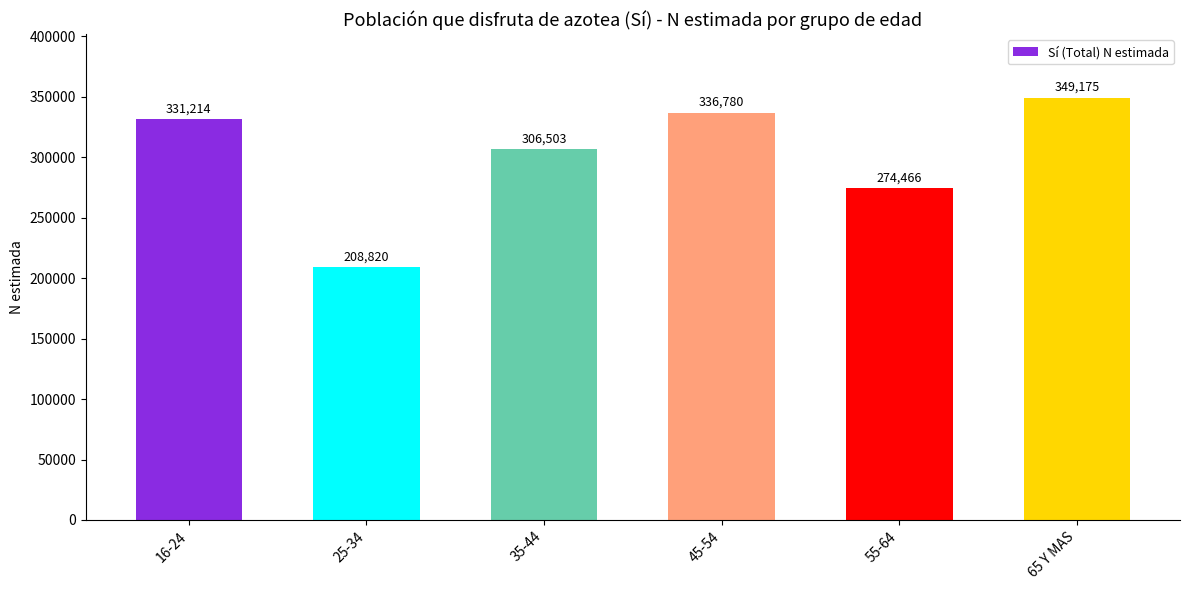

What is the difference between the values at 16-24 and 25-34?

122394